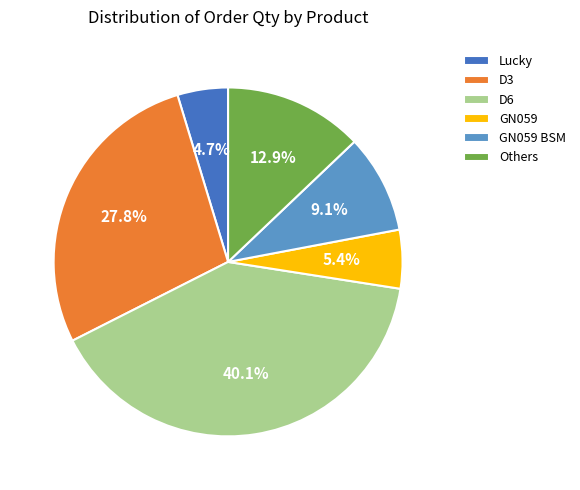

Which category has the biggest portion of the pie?

D6